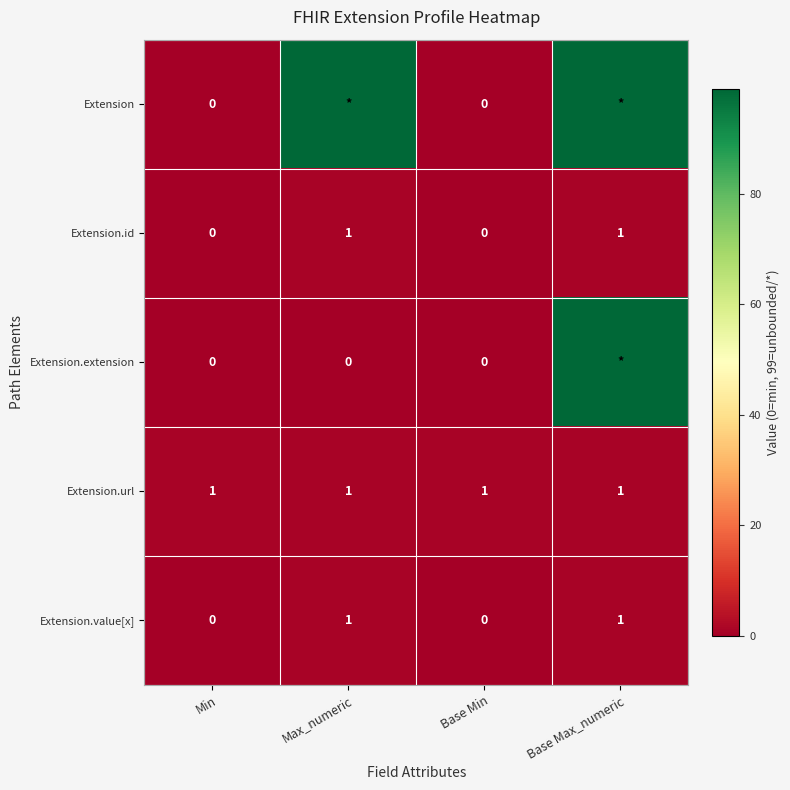

How many Extension.value[x] values are between 0 and 1?

4